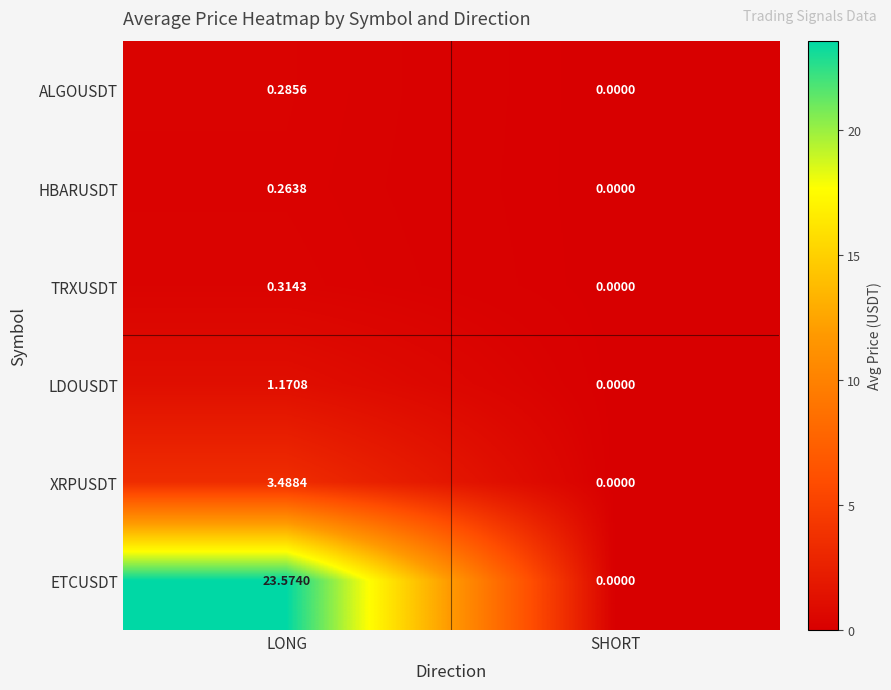

Which label corresponds to the smallest value in the chart?

SHORT